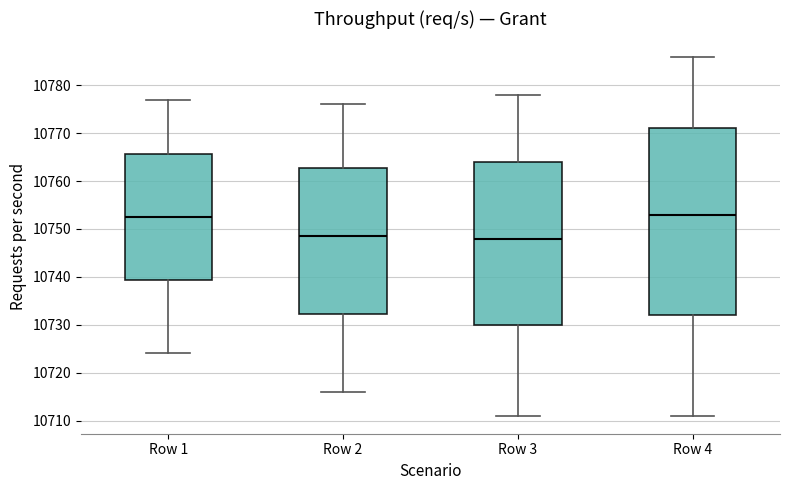

Comparing the boxes themselves (not the whiskers), which one is the tallest?

Row 4